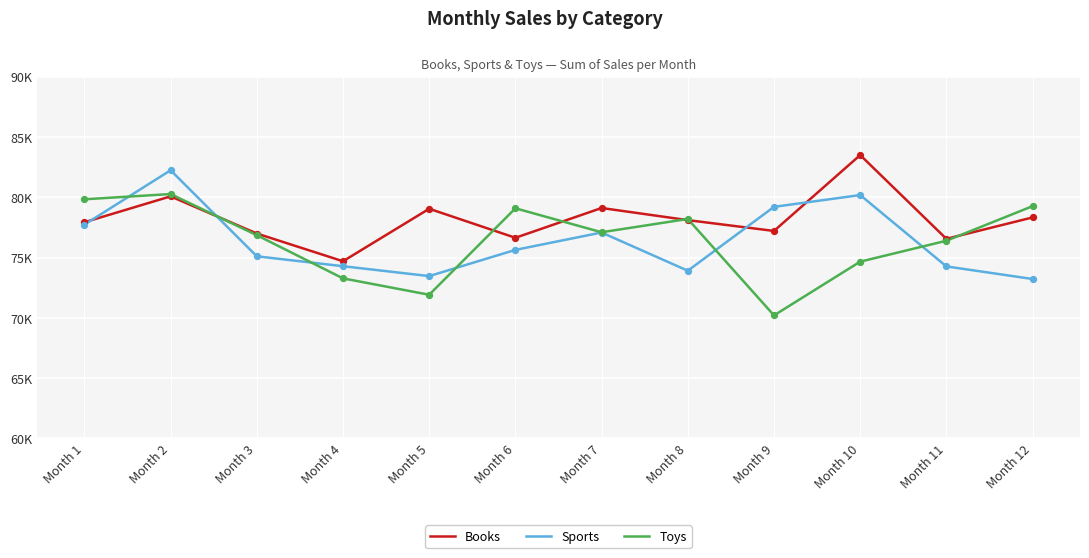

At which category is the sum across all series the highest?

Month 2